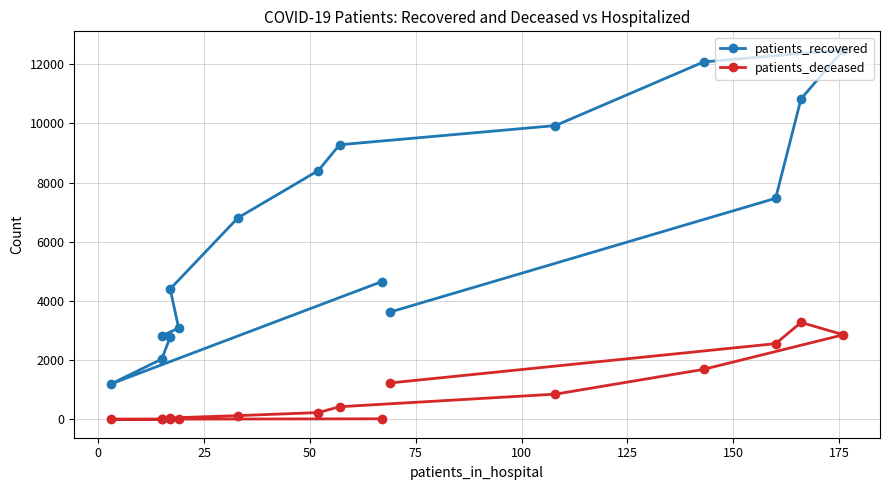

Rank the series by their maximum value, from lowest to highest.

patients_deceased, patients_recovered